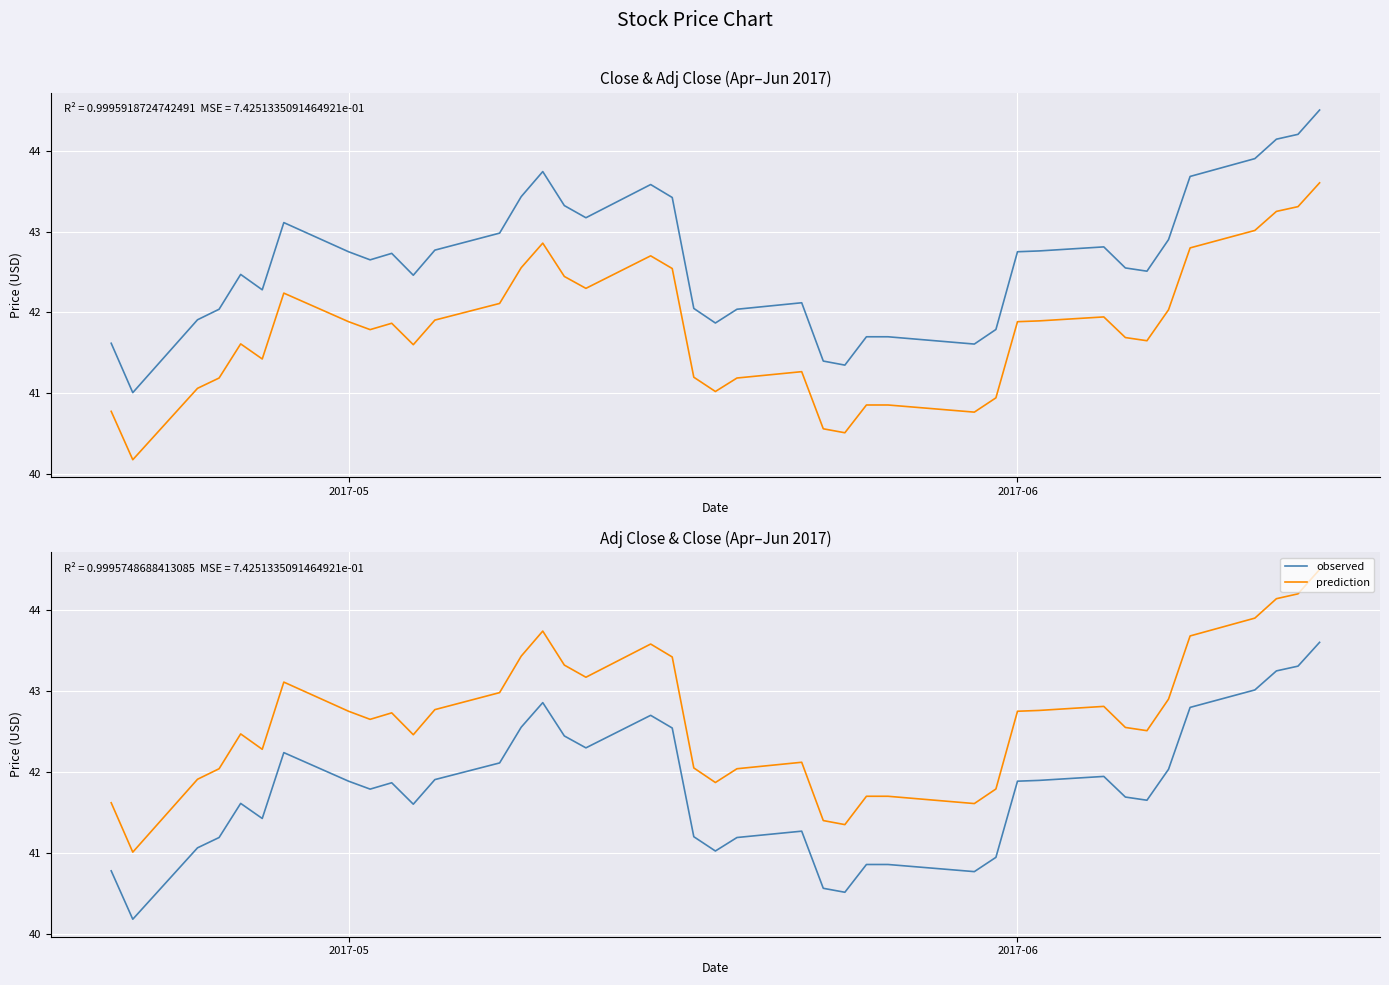

What is the maximum value for observed?

43.6